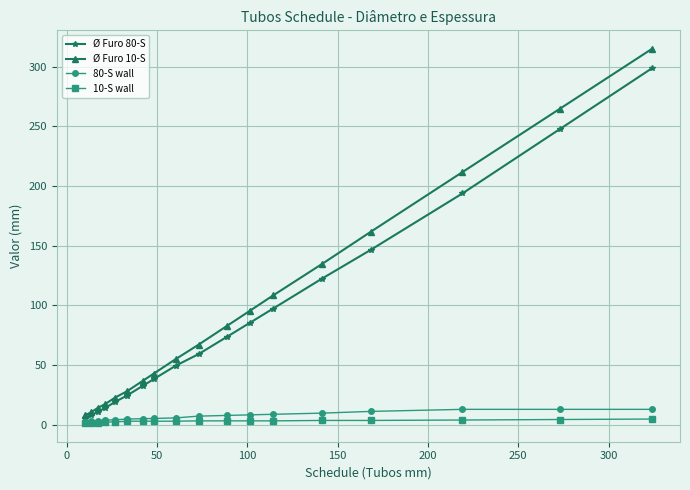

Which series has the largest range (max minus min)?

Ø Furo 10-S